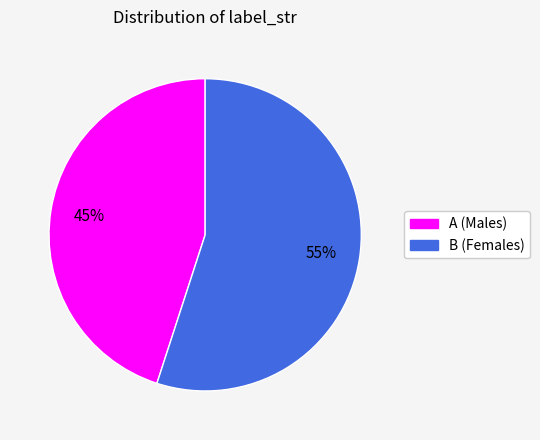

To the nearest percent, what portion does B represent?

55%